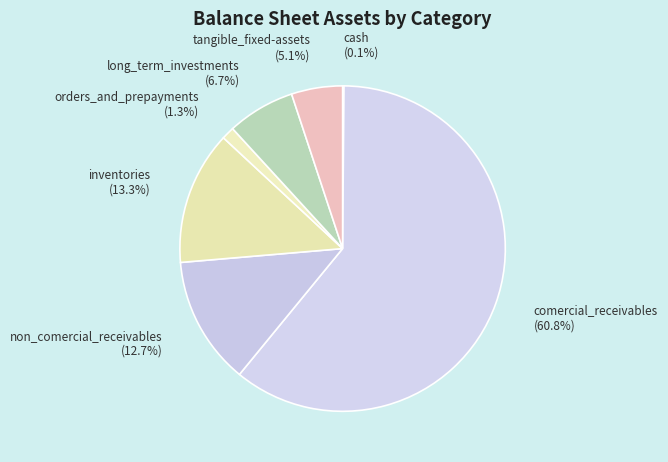

What percentage is NOT represented by long_term_investments?

93.3%